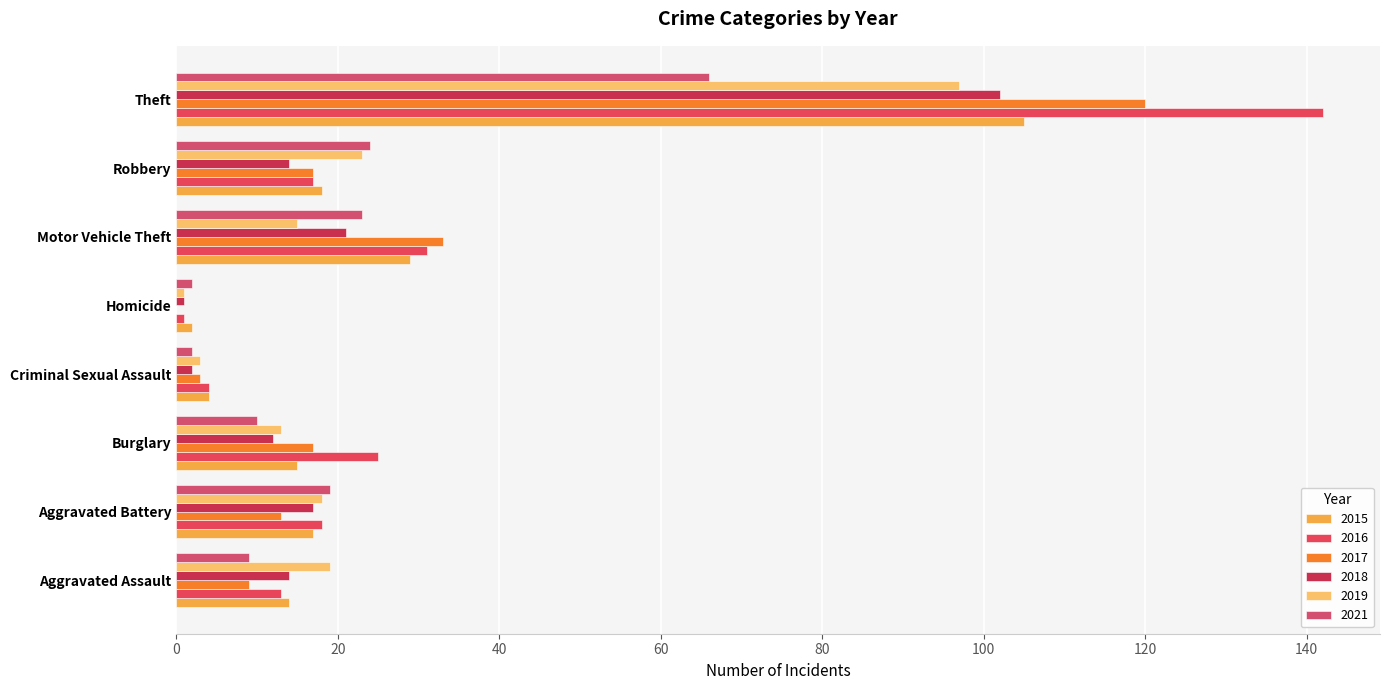

Reading left to right, what are all the values shown in this chart?

2015: 14	17	15	4	2	29	18	105
2016: 13	18	25	4	1	31	17	142
2017: 9	13	17	3	0	33	17	120
2018: 14	17	12	2	1	21	14	102
2019: 19	18	13	3	1	15	23	97
2021: 9	19	10	2	2	23	24	66